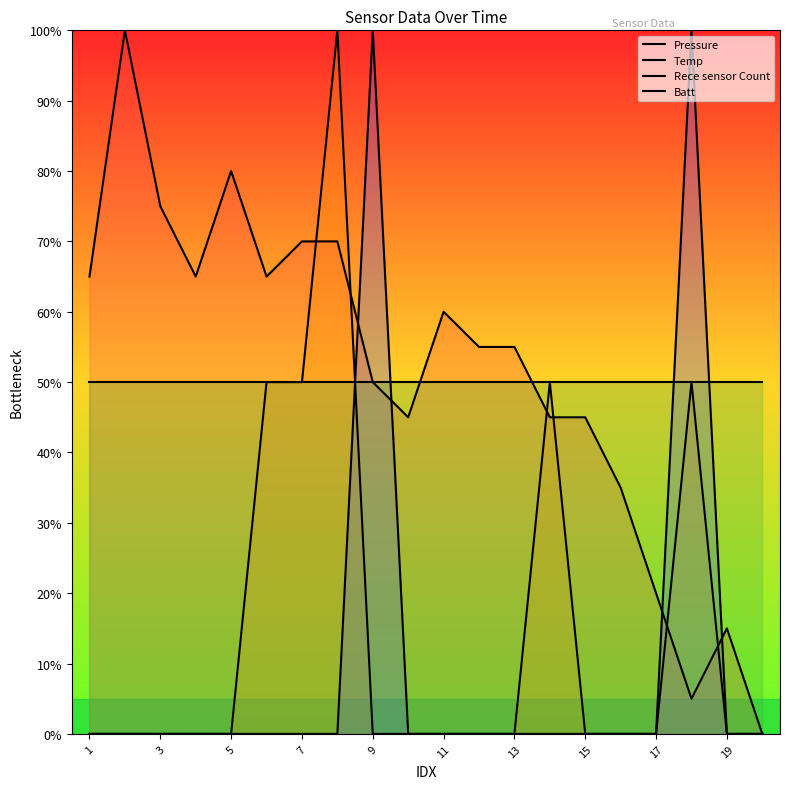

True or false: Batt and Pressure intersect in this chart.

True